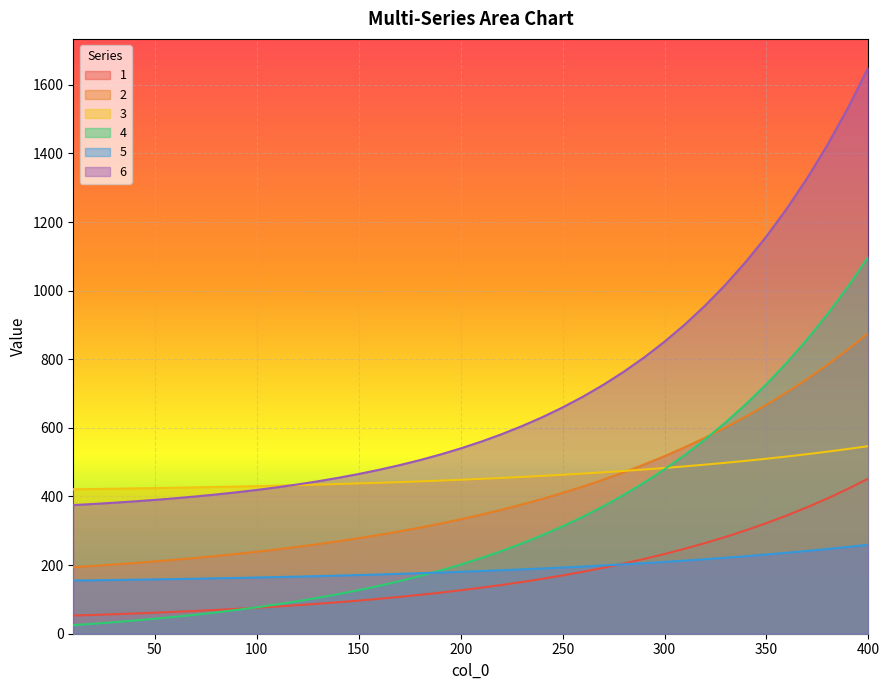

What is the spread (max minus min) of values at 120?

351.9